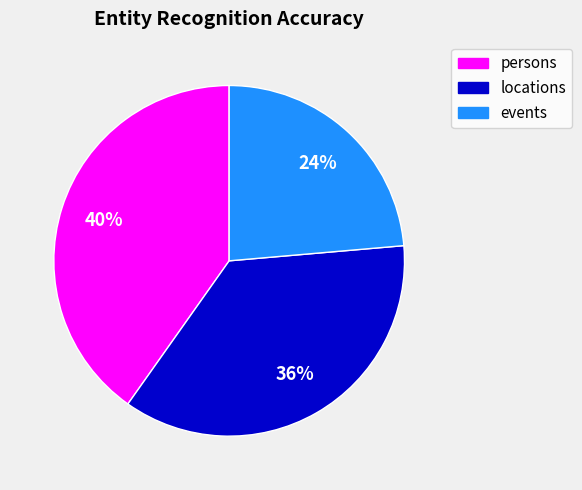

Count the number of slices in the pie.

3